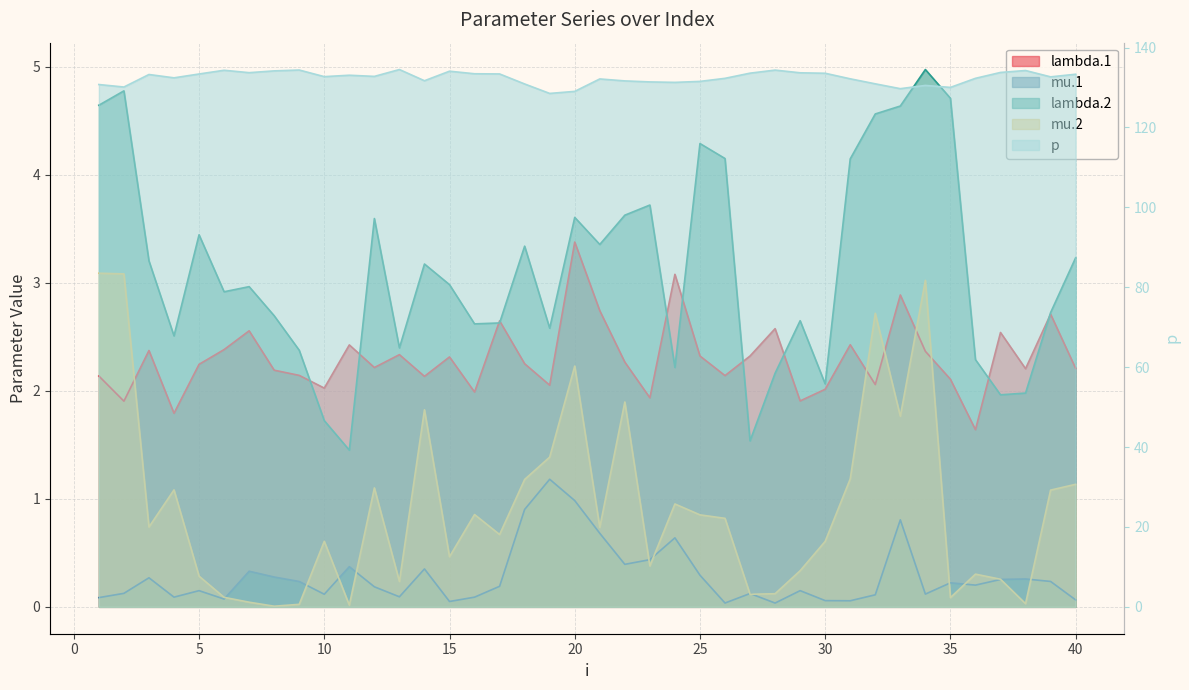

Reading right to left, transcribe all the data shown in this chart.

lambda.1: 2.2	2.7	2.2	2.5	1.6	2.1	2.4	2.9	2.1	2.4	2.0	1.9	2.6	2.3	2.1	2.3	3.1	1.9	2.3	2.7	3.4	2.1	2.3	2.6	2.0	2.3	2.1	2.3	2.2	2.4	2.0	2.1	2.2	2.6	2.4	2.2	1.8	2.4	1.9	2.1
mu.1: 0.1	0.2	0.3	0.3	0.2	0.2	0.1	0.8	0.1	0.1	0.1	0.1	0.0	0.1	0.0	0.3	0.6	0.4	0.4	0.7	1.0	1.2	0.9	0.2	0.1	0.0	0.4	0.1	0.2	0.4	0.1	0.2	0.3	0.3	0.1	0.1	0.1	0.3	0.1	0.1
lambda.2: 3.2	2.7	2.0	2.0	2.3	4.7	5.0	4.6	4.6	4.1	2.1	2.6	2.2	1.5	4.1	4.3	2.2	3.7	3.6	3.4	3.6	2.6	3.3	2.6	2.6	3.0	3.2	2.4	3.6	1.5	1.7	2.4	2.7	3.0	2.9	3.4	2.5	3.2	4.8	4.6
mu.2: 1.1	1.1	0.0	0.3	0.3	0.1	3.0	1.8	2.7	1.2	0.6	0.3	0.1	0.1	0.8	0.9	1.0	0.4	1.9	0.7	2.2	1.4	1.2	0.7	0.9	0.5	1.8	0.2	1.1	0.0	0.6	0.0	0.0	0.0	0.1	0.3	1.1	0.7	3.1	3.1
p: 133.3	132.7	134.3	133.8	132.3	130.0	130.5	129.7	130.9	132.2	133.6	133.7	134.4	133.6	132.3	131.5	131.3	131.4	131.7	132.1	129.0	128.5	130.9	133.4	133.4	134.1	131.7	134.5	132.8	133.1	132.7	134.4	134.2	133.7	134.3	133.4	132.4	133.3	130.1	130.7